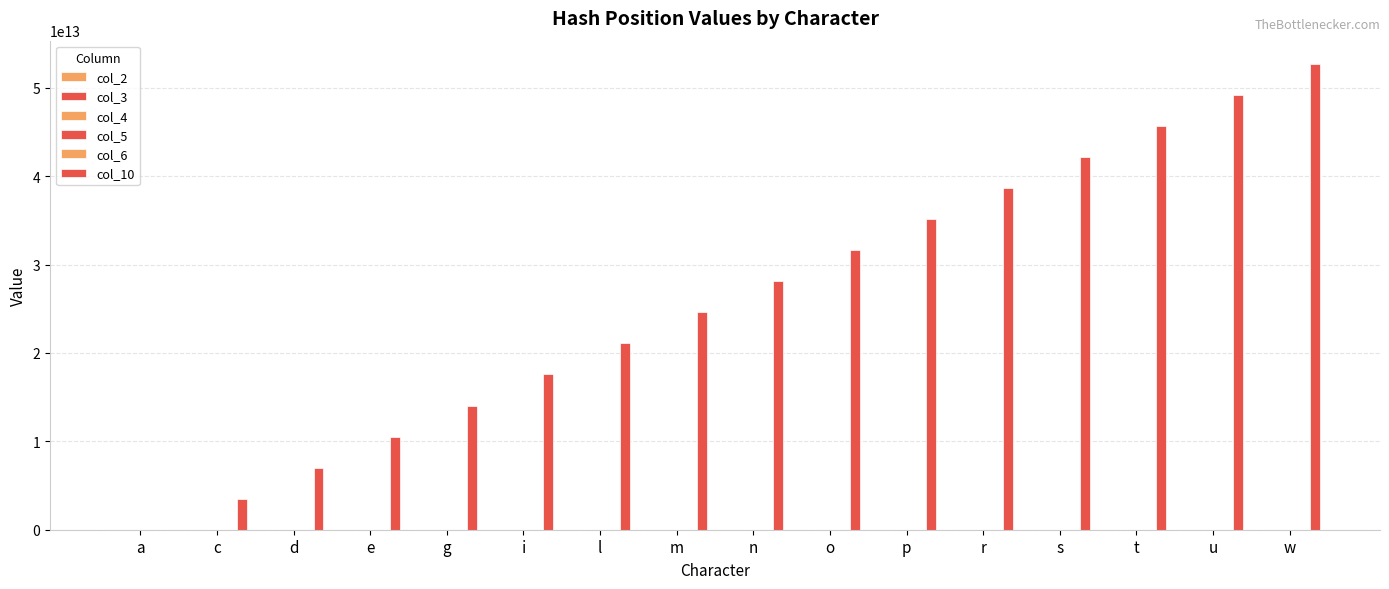

Read the col_10 value at l, to the nearest 100.

21074876723500